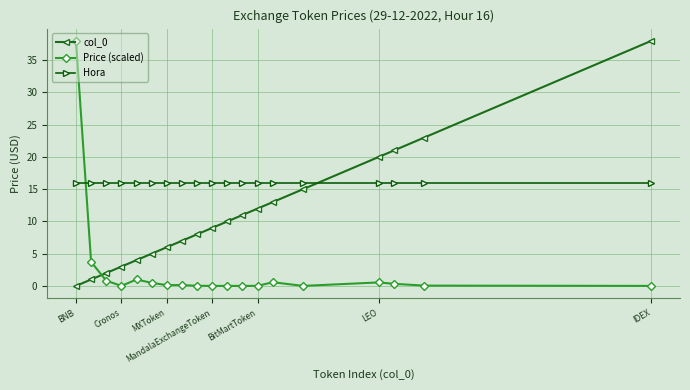

What is the difference between the maximum and minimum values in the Price (scaled) series?

38.0